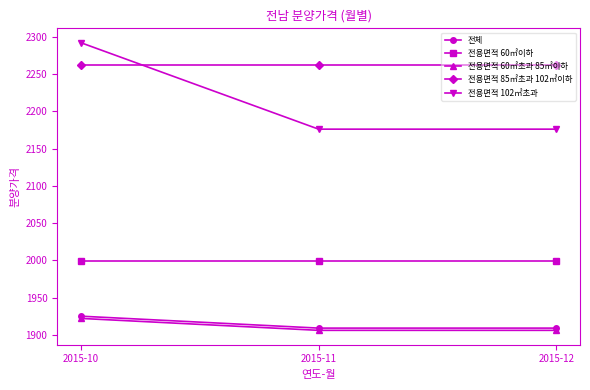

The 전용면적 60㎡초과 85㎡이하 series shows 728 at 2015-12. True or false?

False